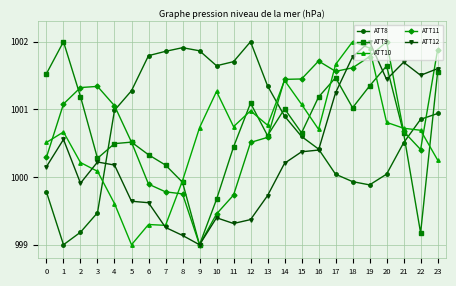

Between which two adjacent categories do ATT8 and ATT10 first intersect?

3 and 4